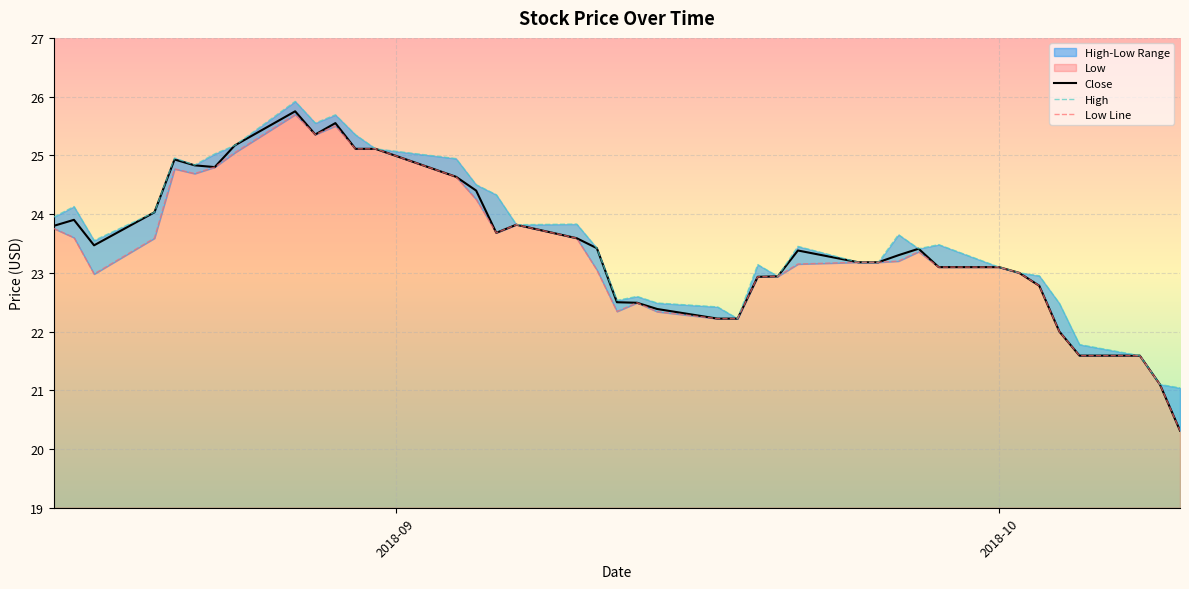

How many interior local valleys does the Close series have?

4